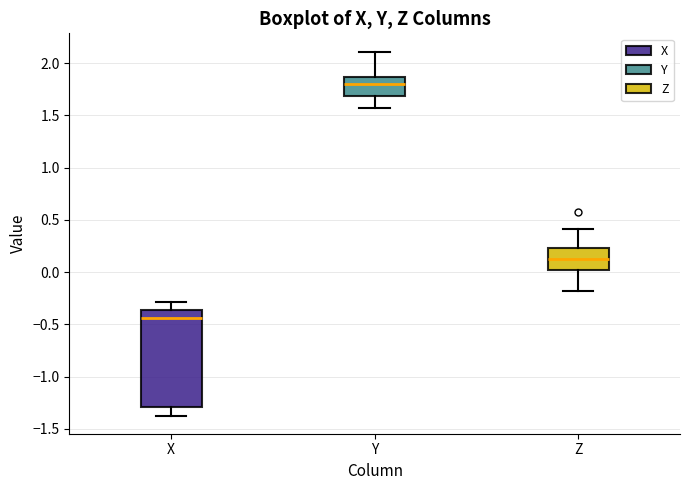

Where is the lower edge of the box for Y on the y-axis? The values are not printed on the chart, so give them approximately, as read against the axis.

1.70